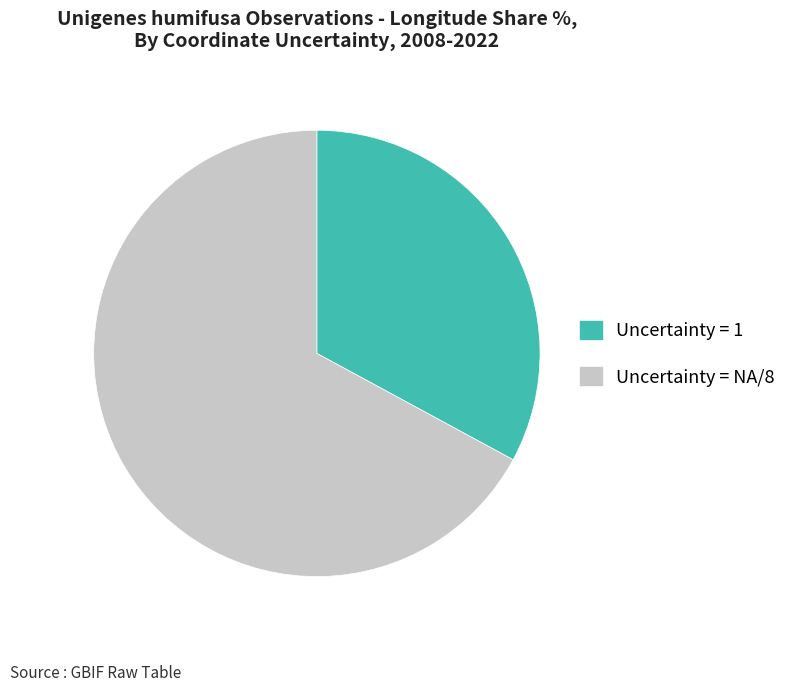

Combined, do Uncertainty = 1 and Uncertainty = NA/8 account for over 50%?

Yes